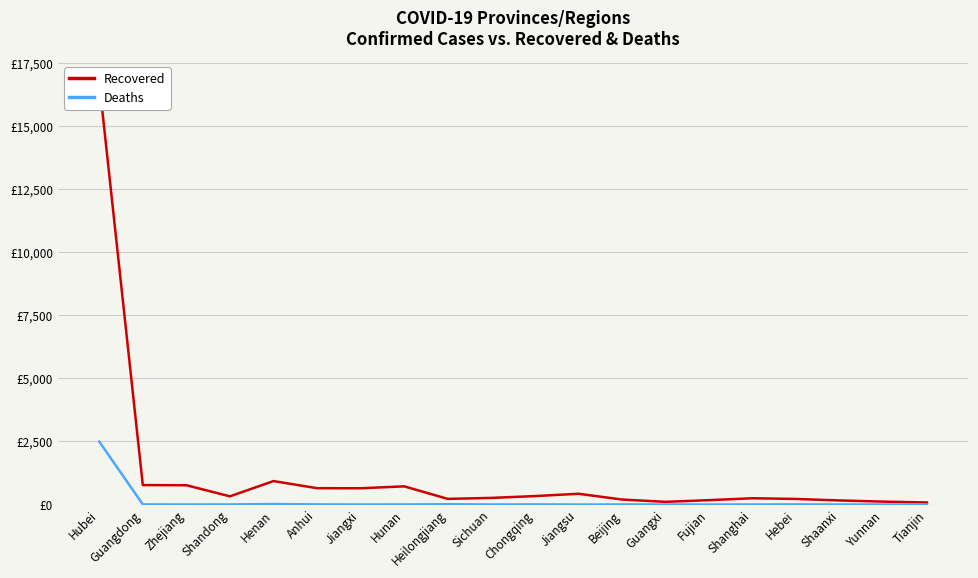

Reading left to right, what are all the values shown in this chart?

Recovered: 16738	772	765	325	930	648	645	721	224	263	335	427	198	107	174	249	221	162	115	81
Deaths: 2495	6	1	4	19	6	1	4	12	3	6	0	4	2	1	3	6	1	2	3